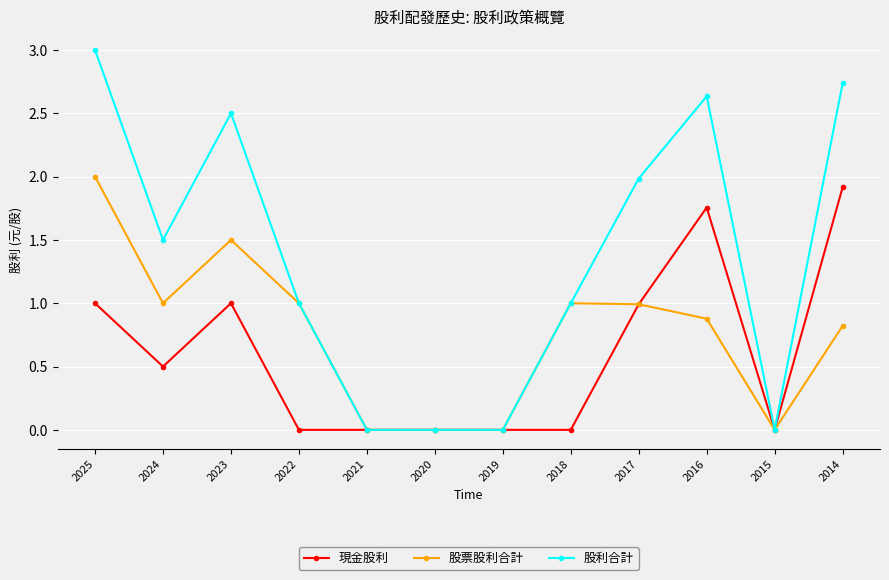

What are all the series names shown in the legend?

現金股利, 股票股利合計, 股利合計